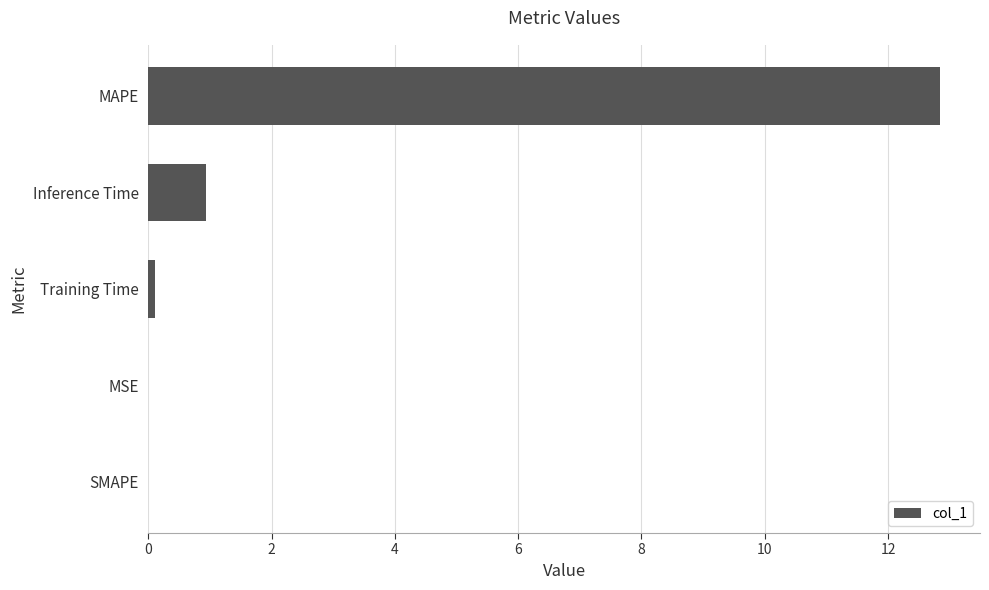

At which category does the chart reach its peak across all series?

MAPE